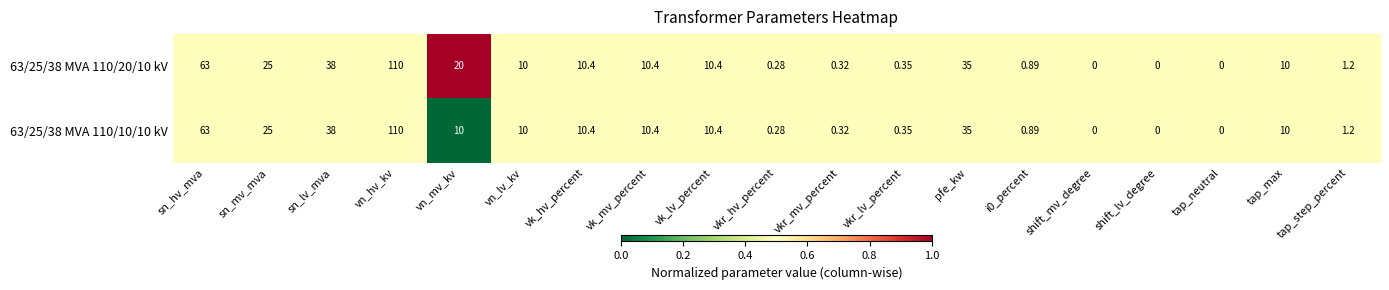

At which category is the sum across all series the highest?

vn_hv_kv